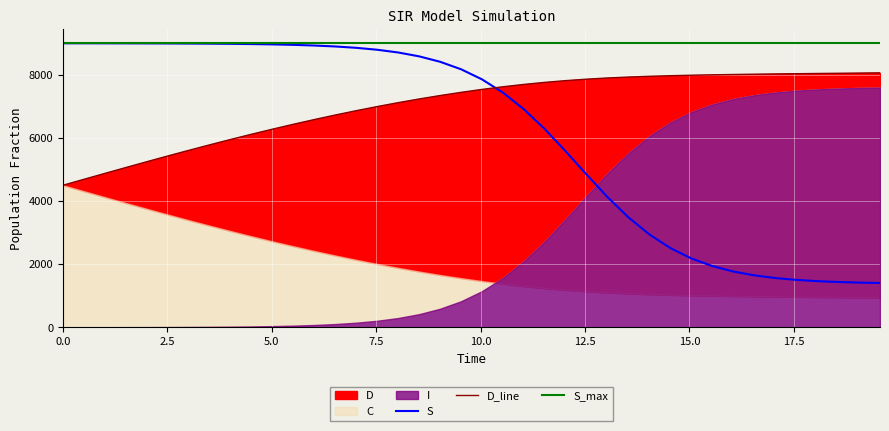

Is the value of S_max at 11 greater than the value of S at 17.5?

Yes